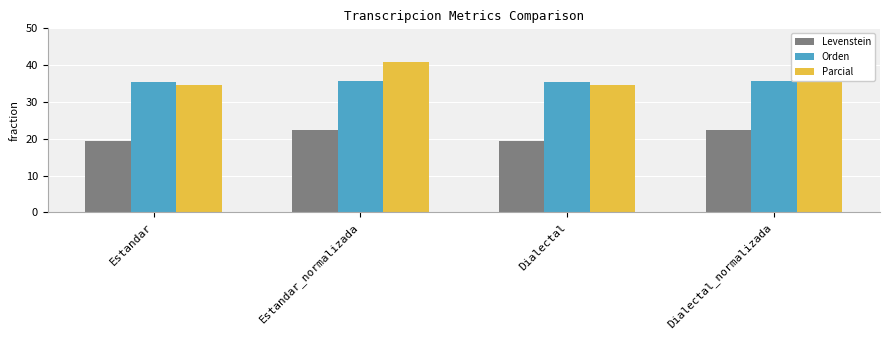

Rank the series at Estandar from lowest to highest value.

Levenstein, Parcial, Orden